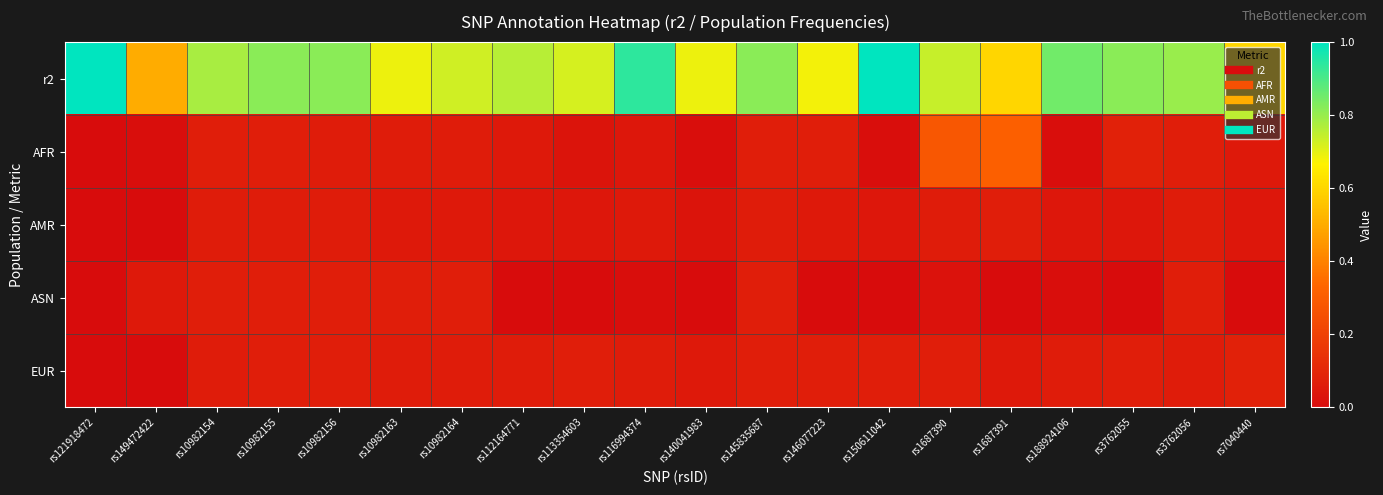

What is the total value across all series at rs149472422?

0.6